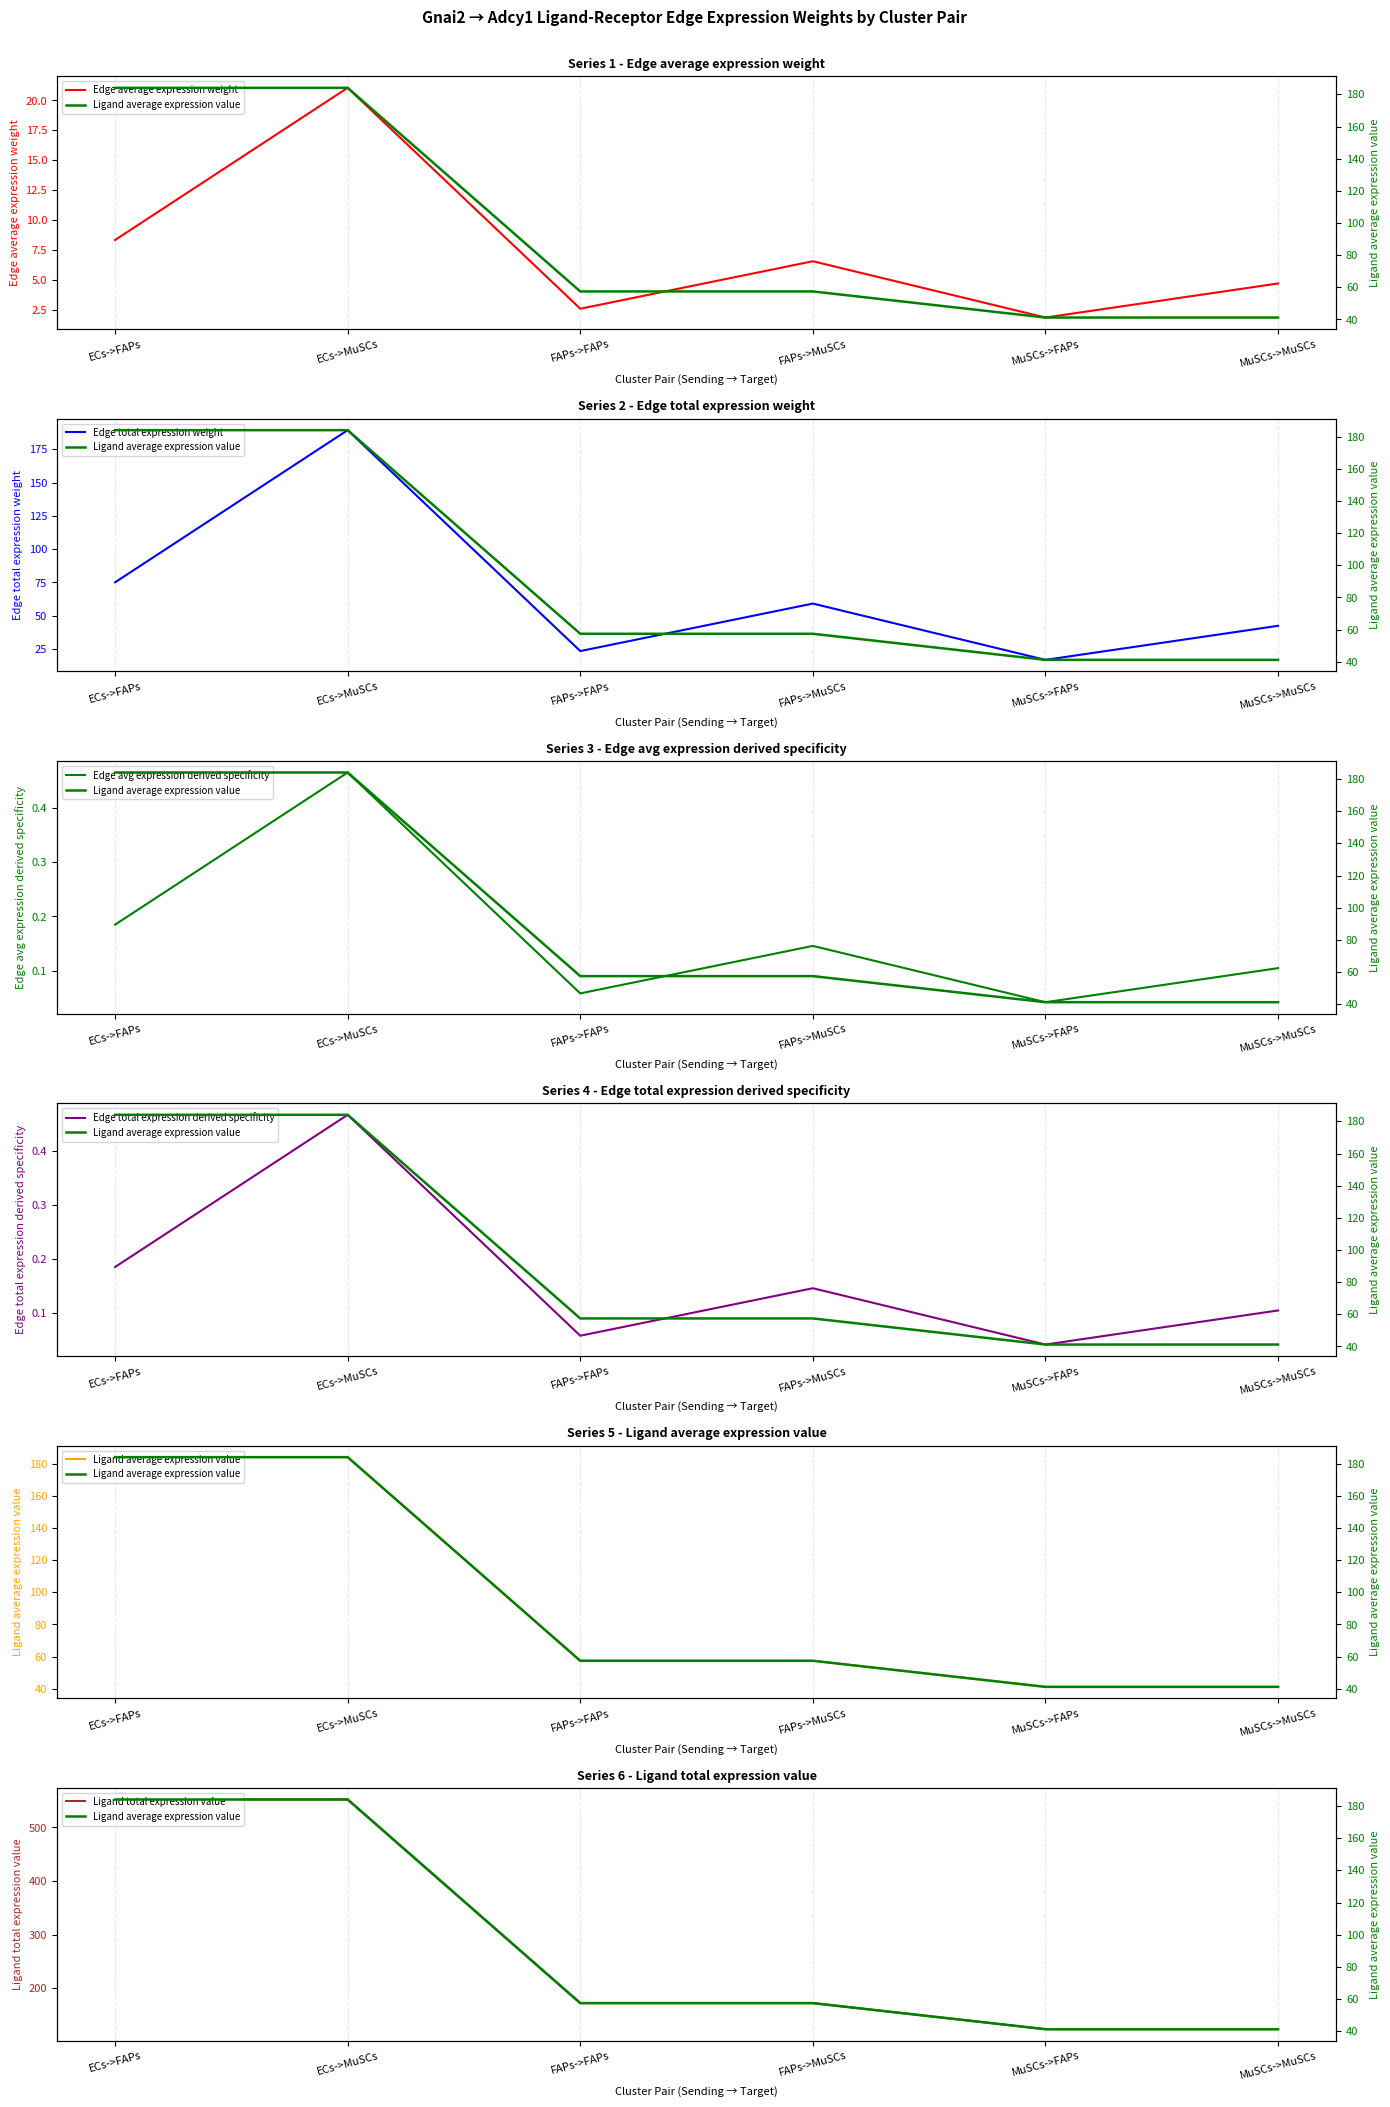

Is it true that Ligand average expression value equals 293.7 at ECs->MuSCs?

False